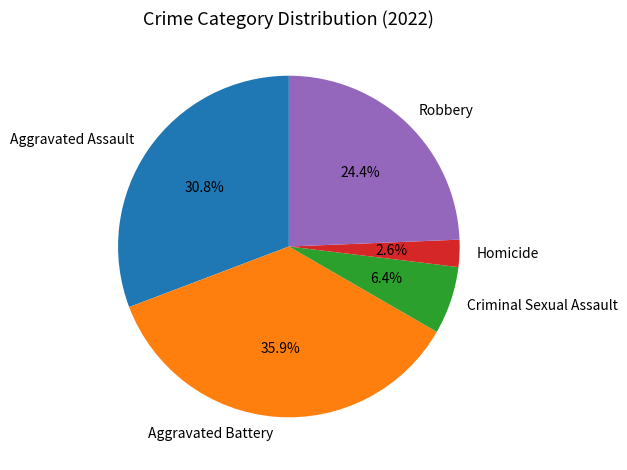

To the nearest percent, what is the difference between the Aggravated Assault and Aggravated Battery slice percentages?

5%